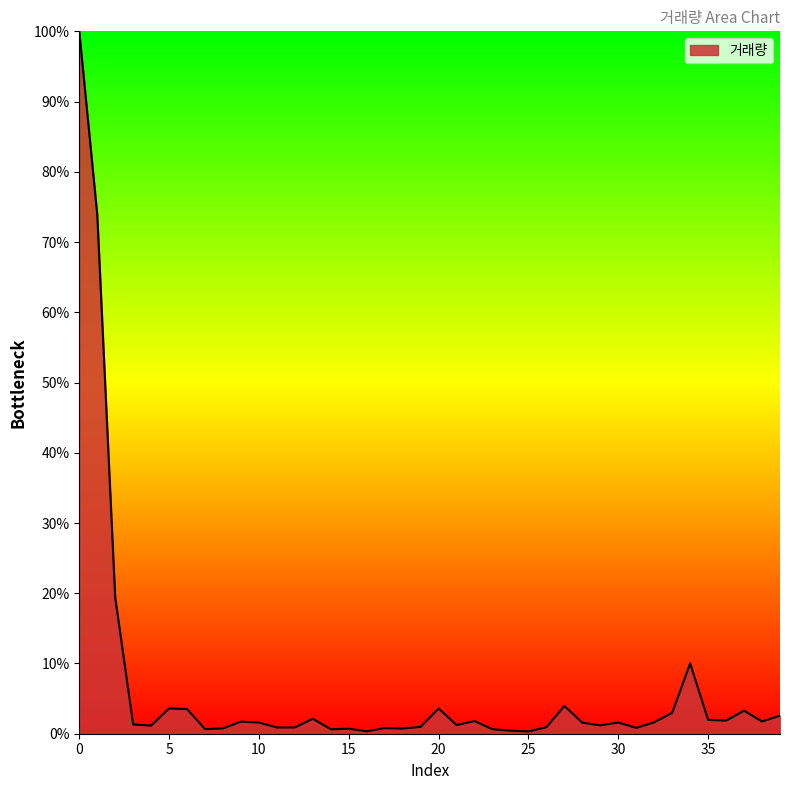

What is the greatest value displayed?

100.0